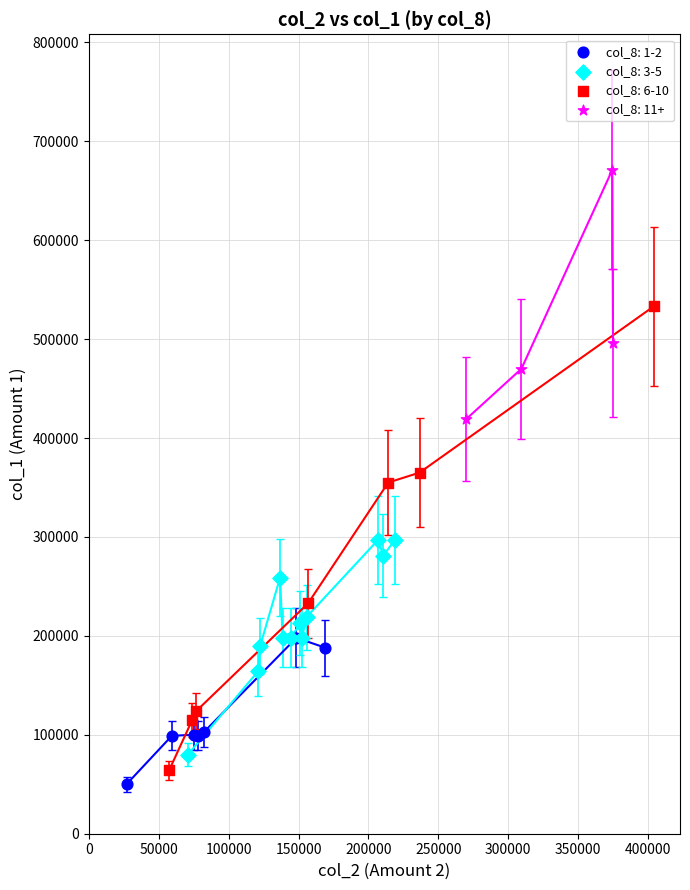

Which series has the largest Y range (max minus min)?

col_8: 6-10